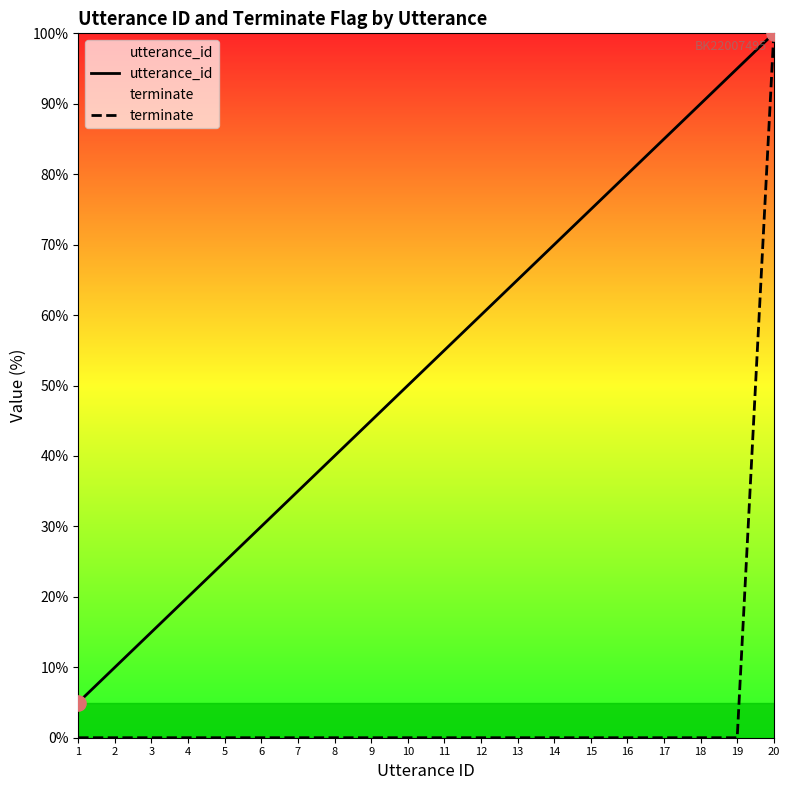

Which series has the largest total across all categories?

utterance_id